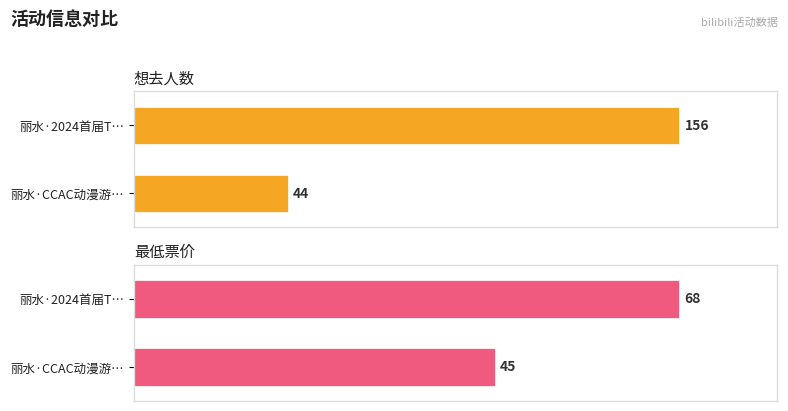

Is it true that 最低票价 equals 45 at 丽水·CCAC动漫游戏嘉年华?

True